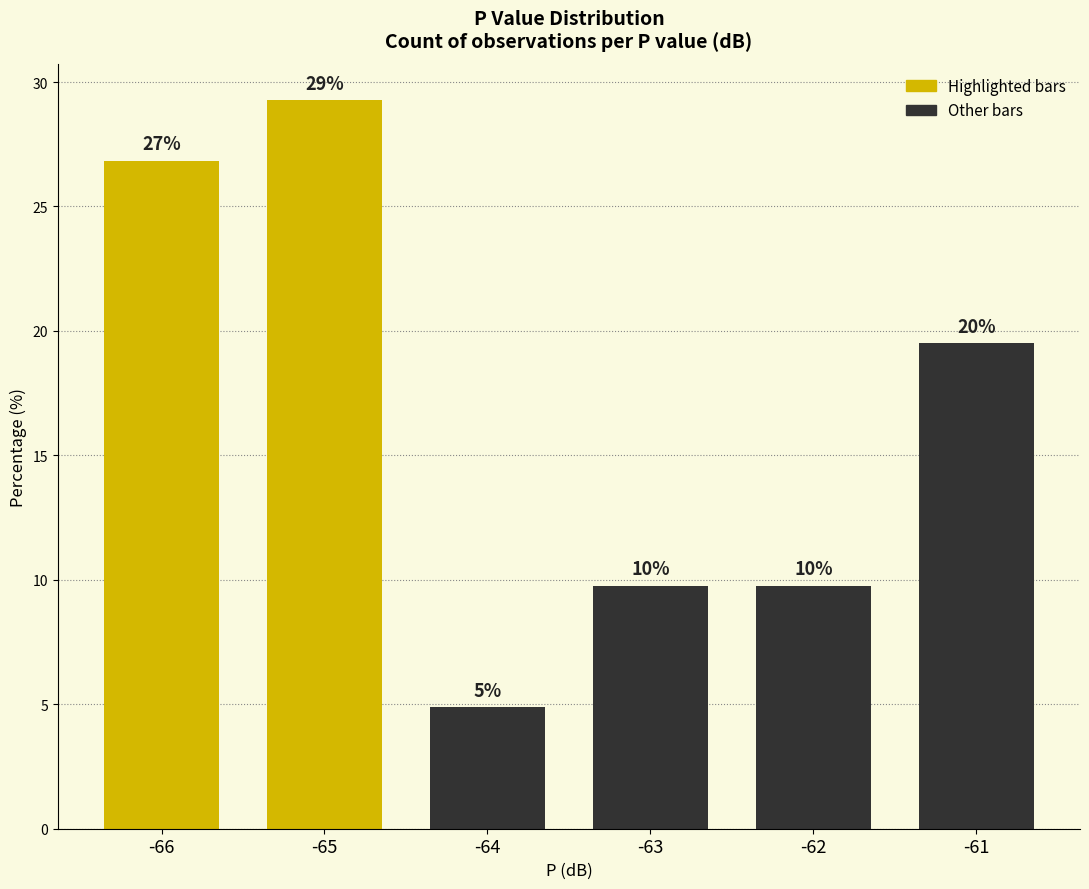

Between -64 and -63, which is larger?

-63